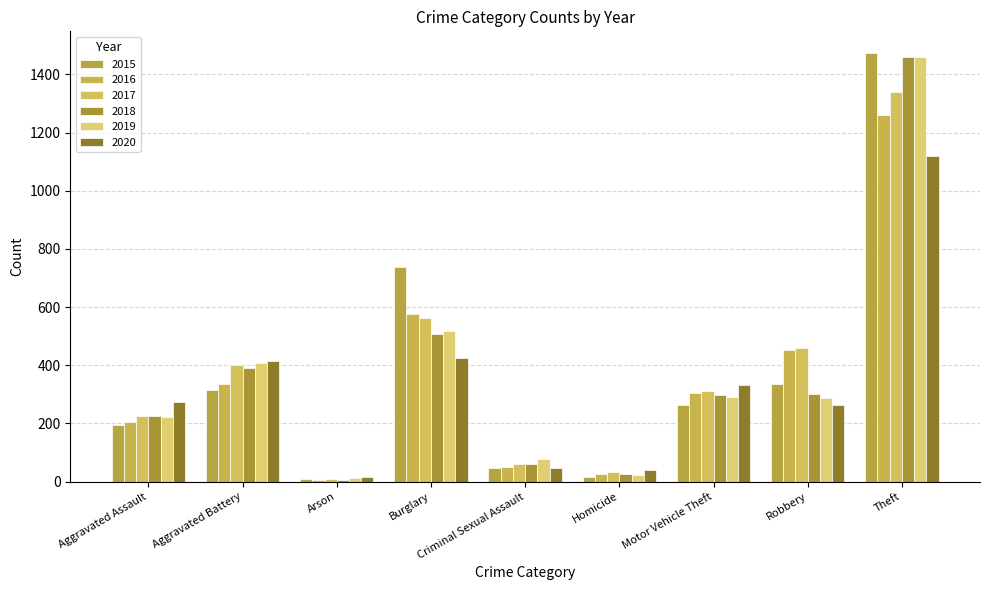

What position from the right is Aggravated Battery?

8